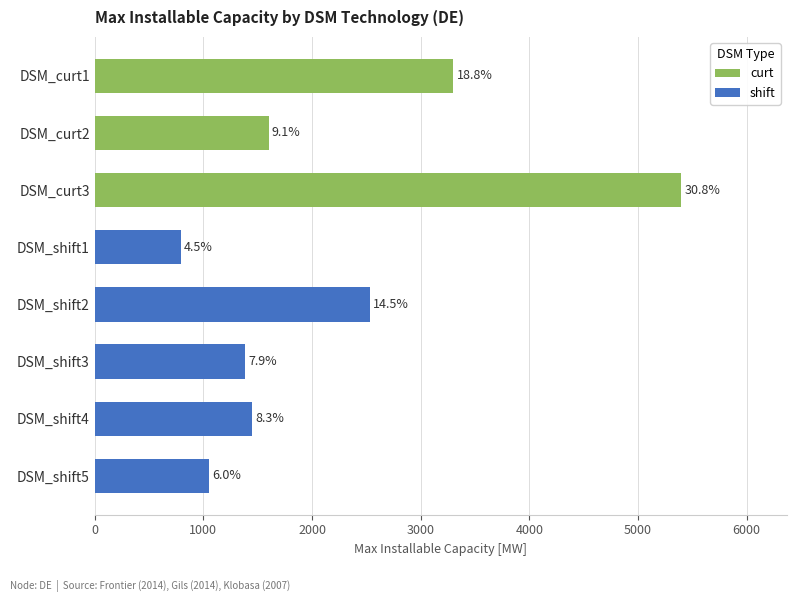

Reading right to left, list all the values displayed in this chart.

curt: DSM_shift5=0.0	DSM_shift4=0.0	DSM_shift3=0.0	DSM_shift2=0.0	DSM_shift1=0.0	DSM_curt3=5400.0	DSM_curt2=1600.0	DSM_curt1=3300.0
shift: DSM_shift5=1050.0	DSM_shift4=1450.8	DSM_shift3=1385.0	DSM_shift2=2534.8	DSM_shift1=792.5	DSM_curt3=0.0	DSM_curt2=0.0	DSM_curt1=0.0